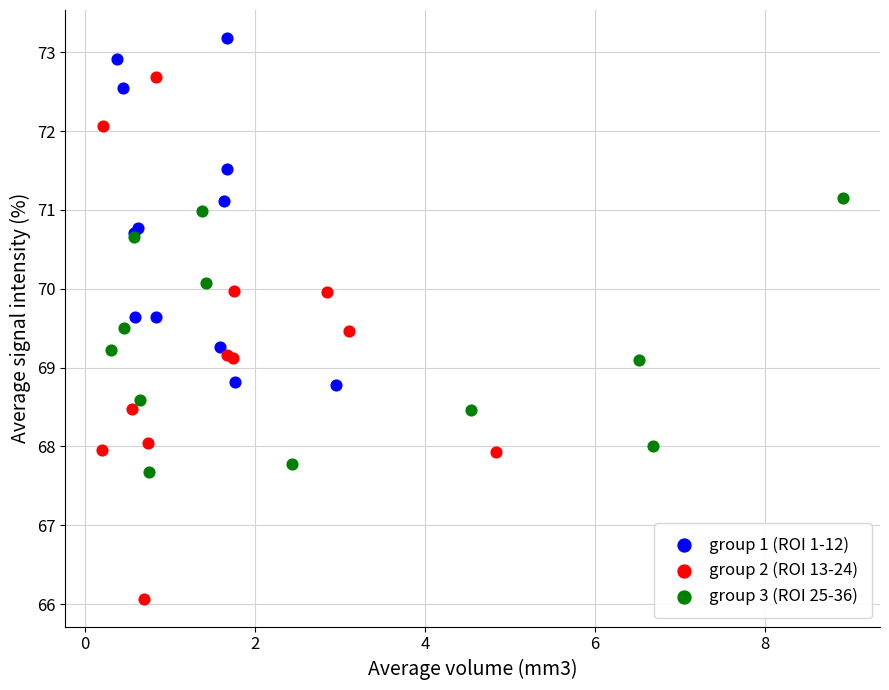

Which series reaches the minimum Y coordinate?

group 2 (ROI 13-24)